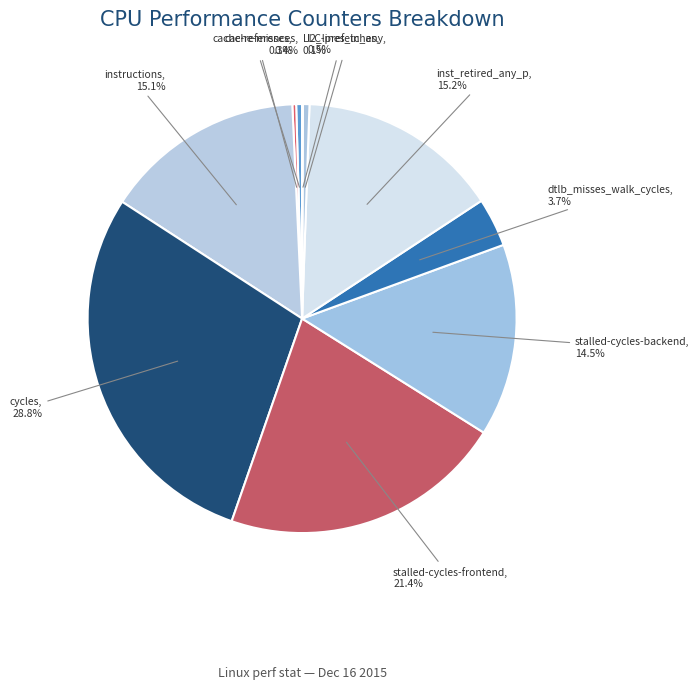

To the nearest percent, what is the difference between the largest and smallest slice percentages?

29%